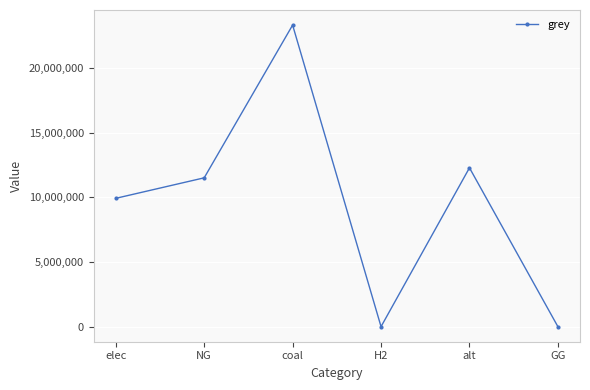

Is this an area chart (filled region under the line)?

No